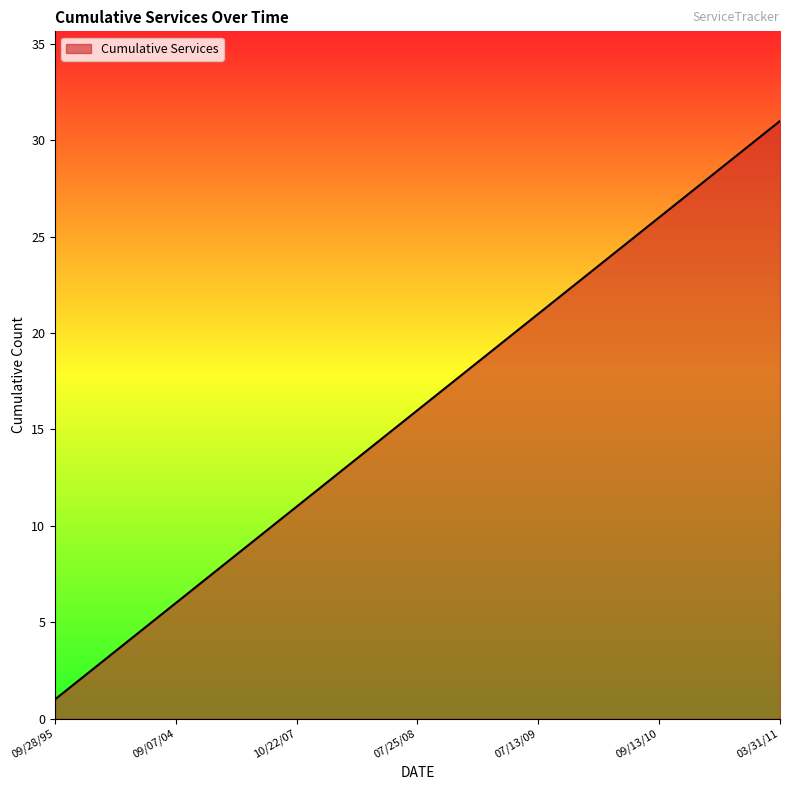

How many categories are shown in the chart?

31